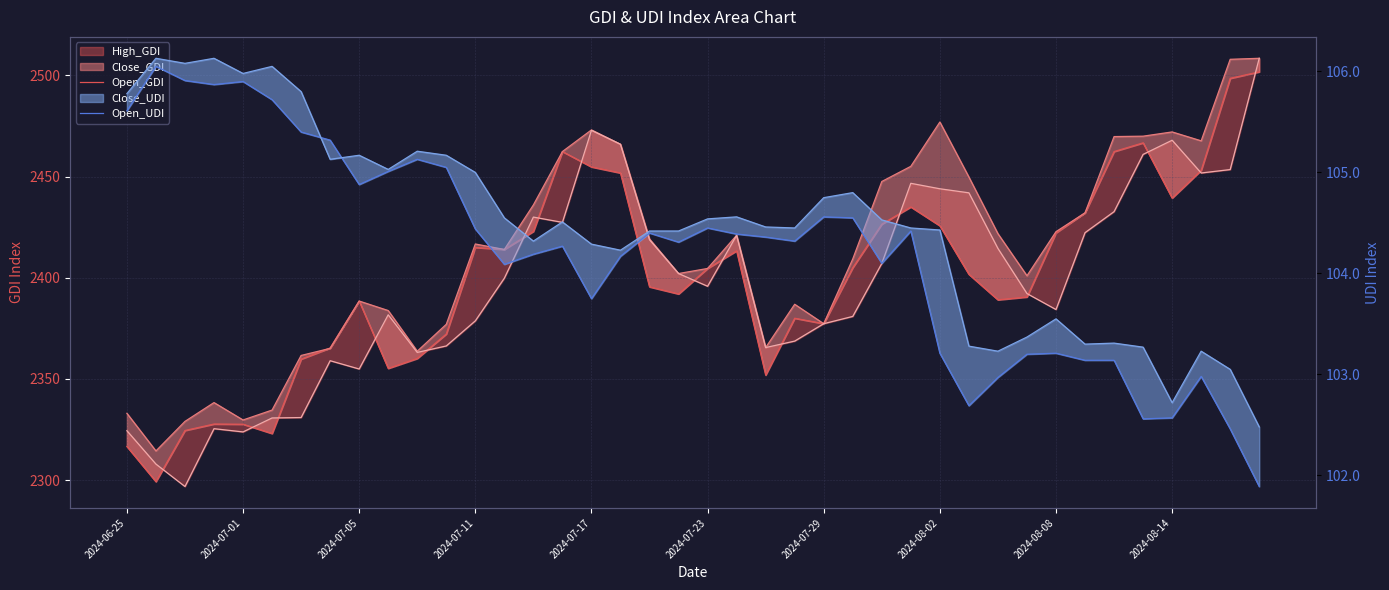

The Open_GDI series shows 1102.1 at 14. True or false?

False